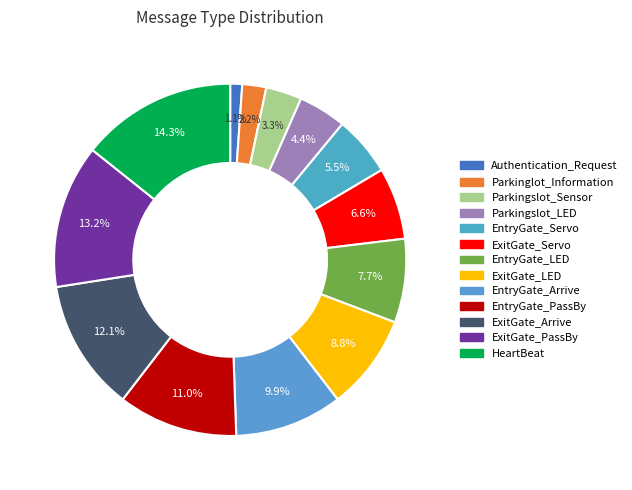

True or false: HeartBeat accounts for 6% of the total.

False